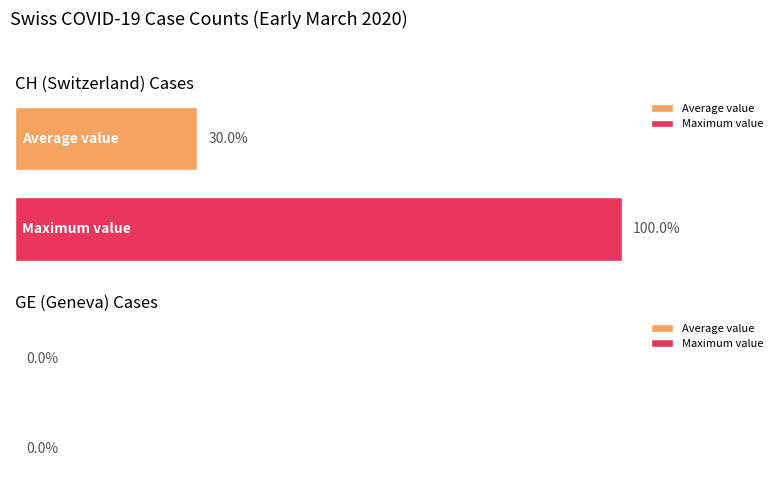

What are all the series names shown in the legend?

Average value, Maximum value